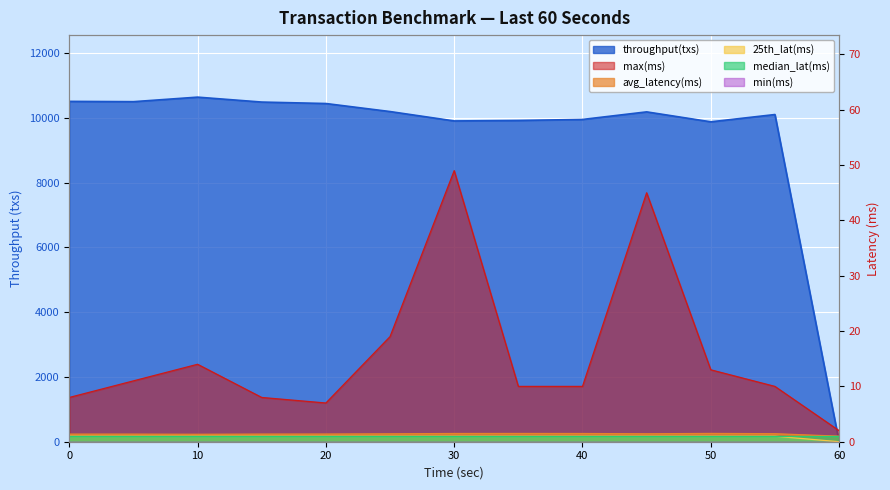

At which category does max(ms) reach its first local valley?

20